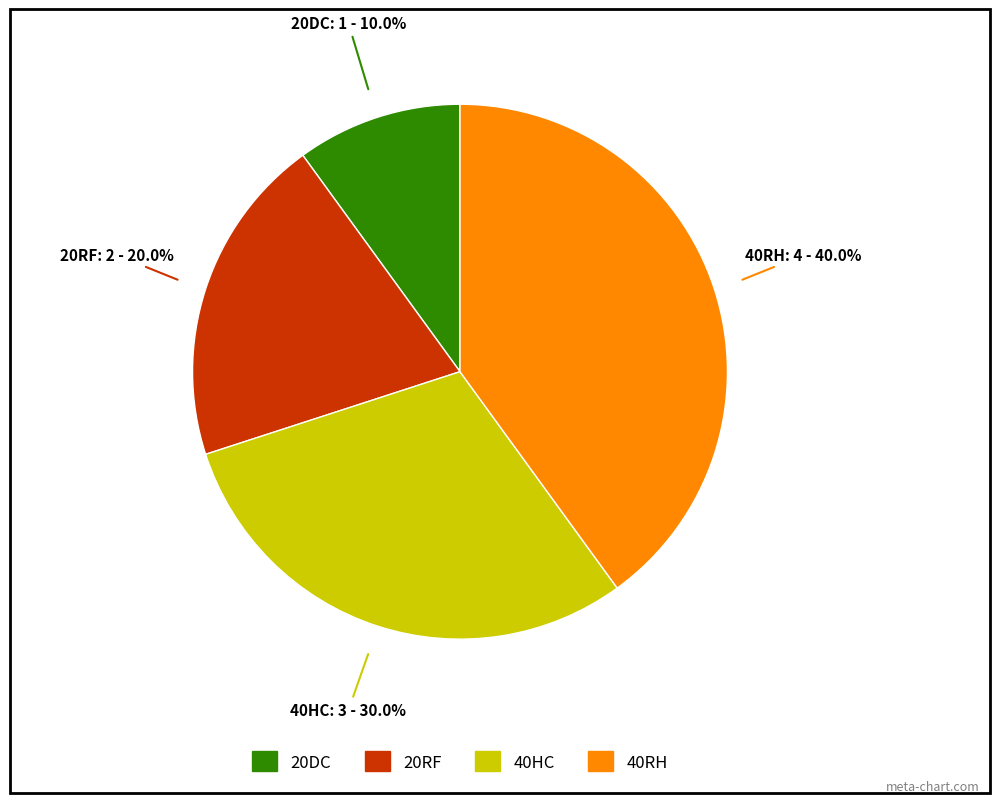

How many slices are in this pie chart?

4